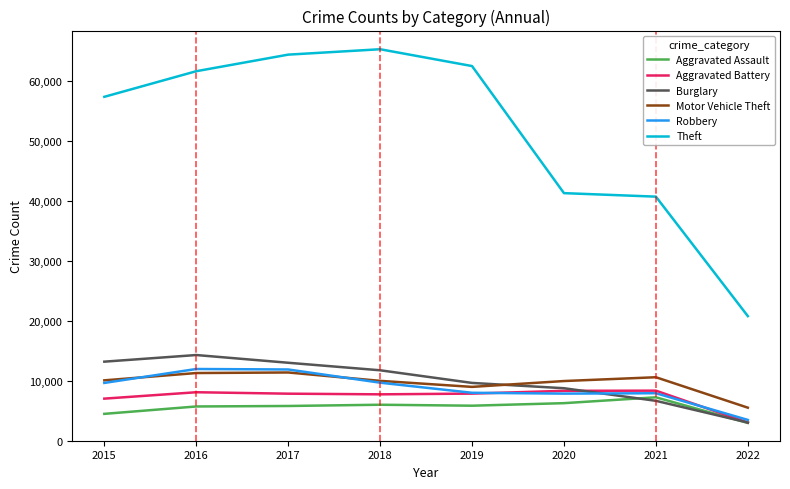

Is it true that Robbery equals 959 at 2022?

False